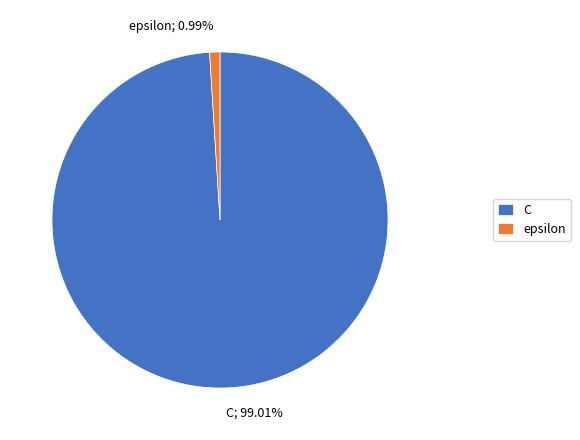

What percentage is NOT represented by C?

1.0%